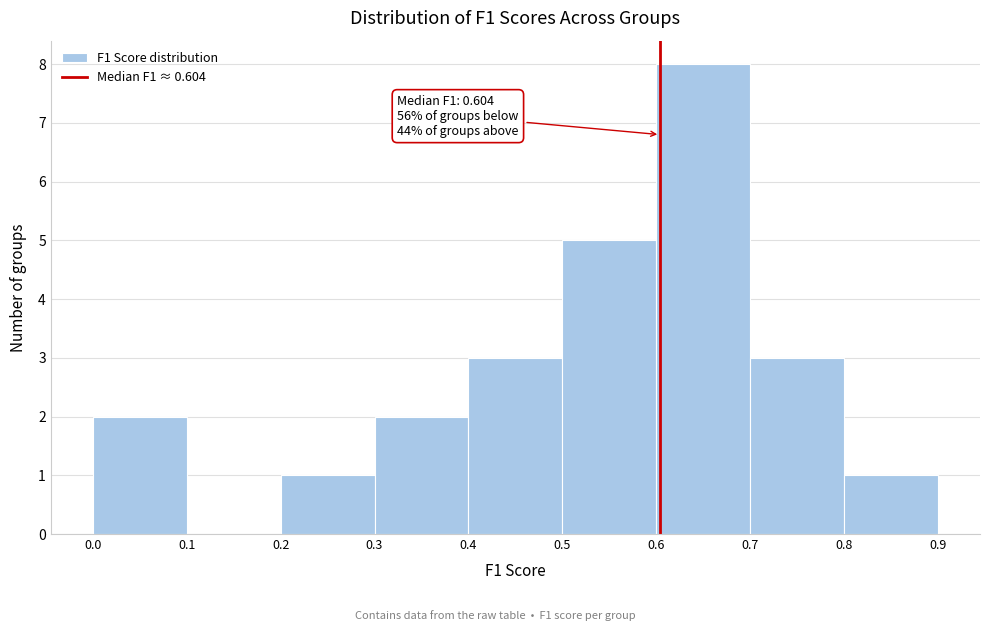

Which range on the x-axis has the tallest bar?

0.6 to 0.7